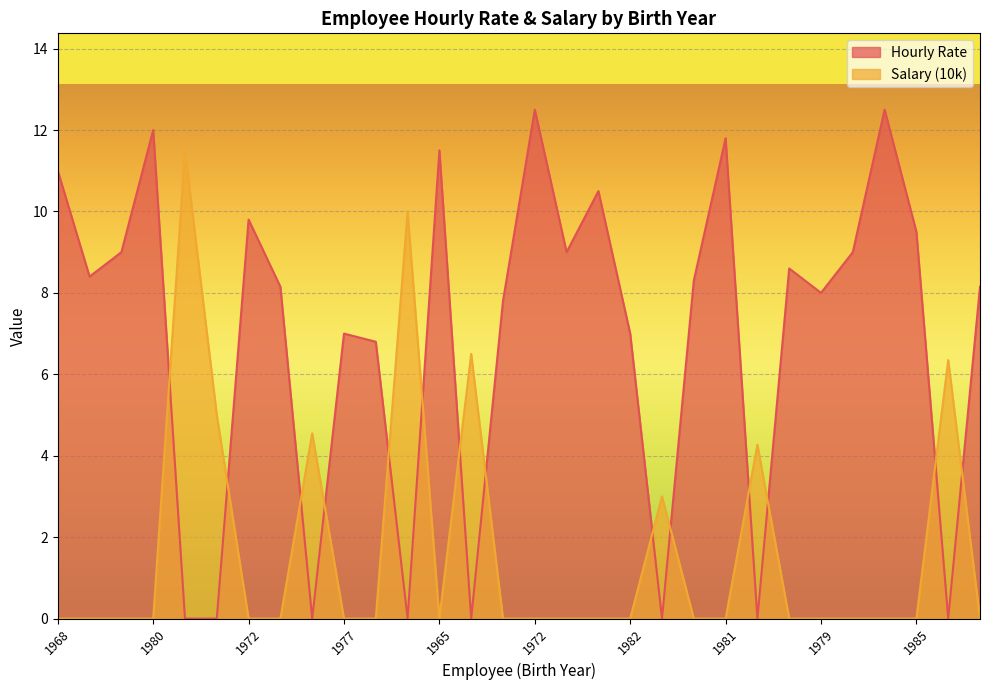

What is the difference between the second highest and minimum values in the Salary (10k) series?

10.0